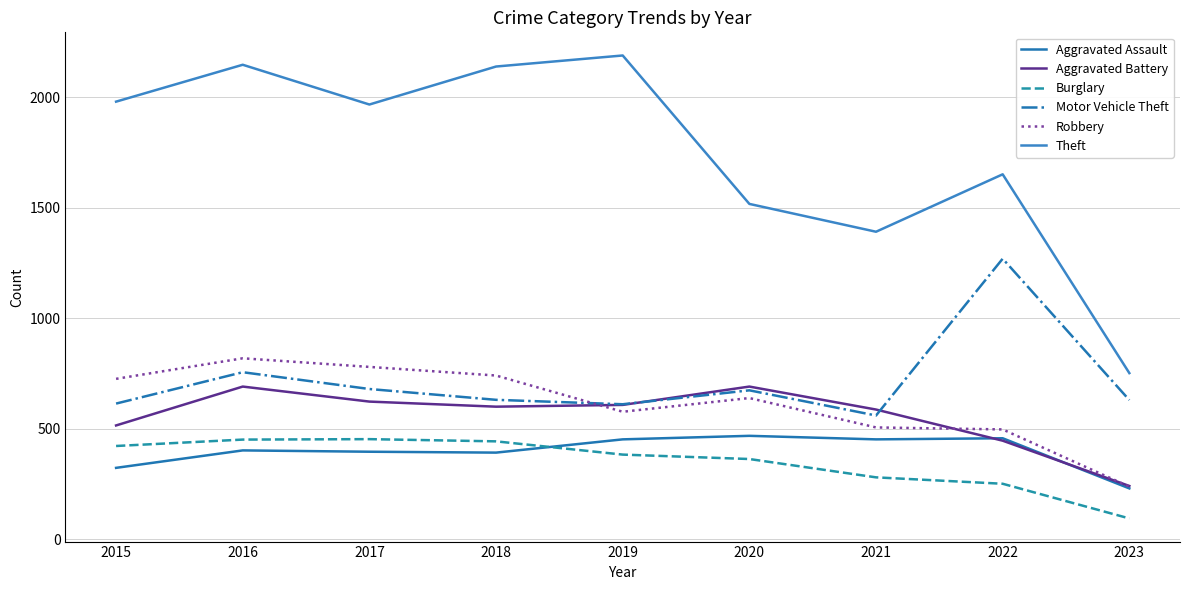

Is this an area chart (filled region under the line)?

No